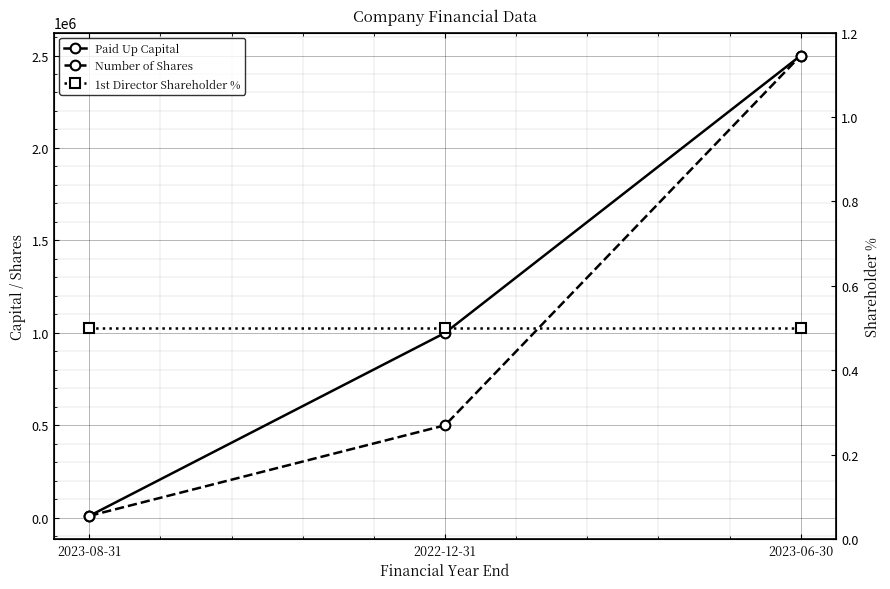

Reading left to right, what are all the values shown in this chart?

Paid Up Capital: 10000.0	1000000.0	2500000.0
Number of Shares: 10000.0	500000.0	2500000.0
1st Director Shareholder %: 0.5	0.5	0.5